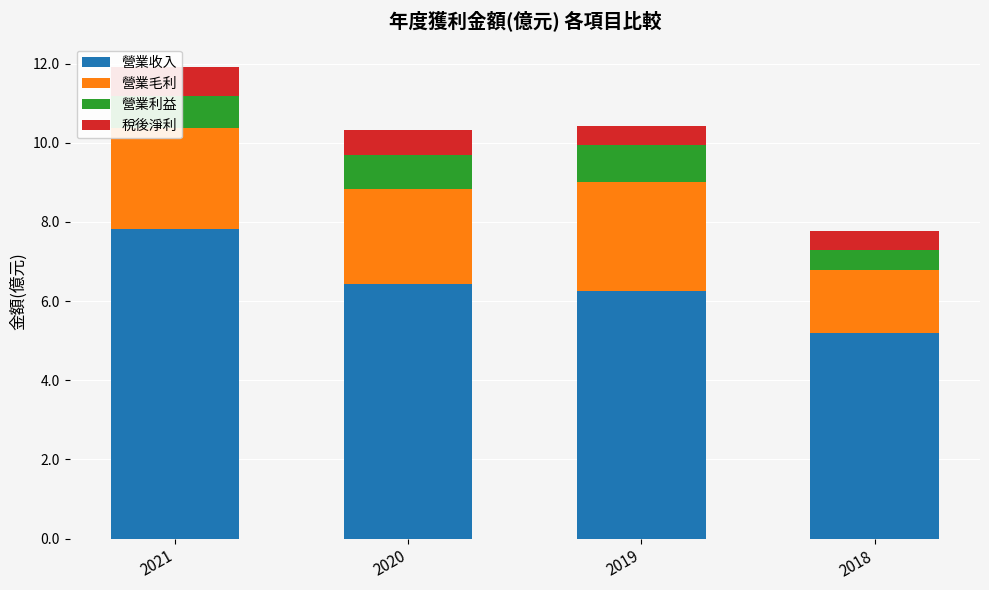

What are all the series names shown in the legend?

營業收入, 營業毛利, 營業利益, 稅後淨利